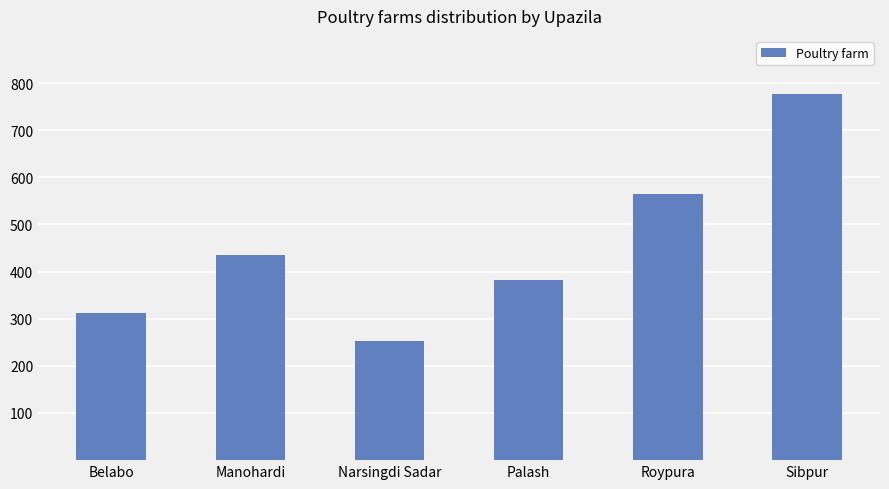

Which label corresponds to the smallest value in the chart?

Narsingdi Sadar